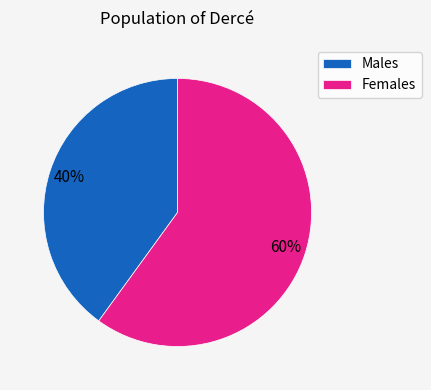

Between Females and Males, which is larger?

Females